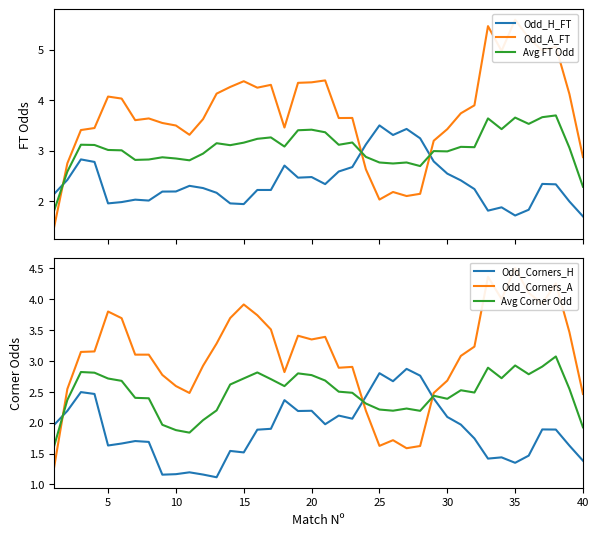

Which series ends up on top after the final intersection of Odd_H_FT and Avg FT Odd?

Avg FT Odd